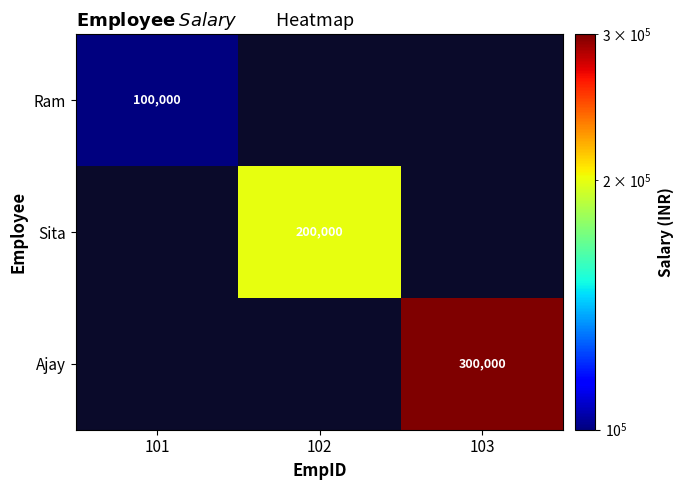

Is it true that Sita equals 200000 at 102?

True